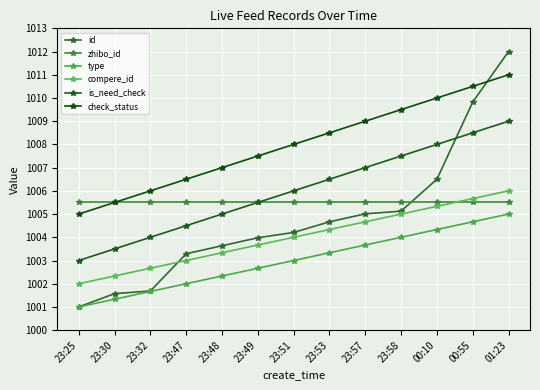

How many distinct data groups are displayed?

6